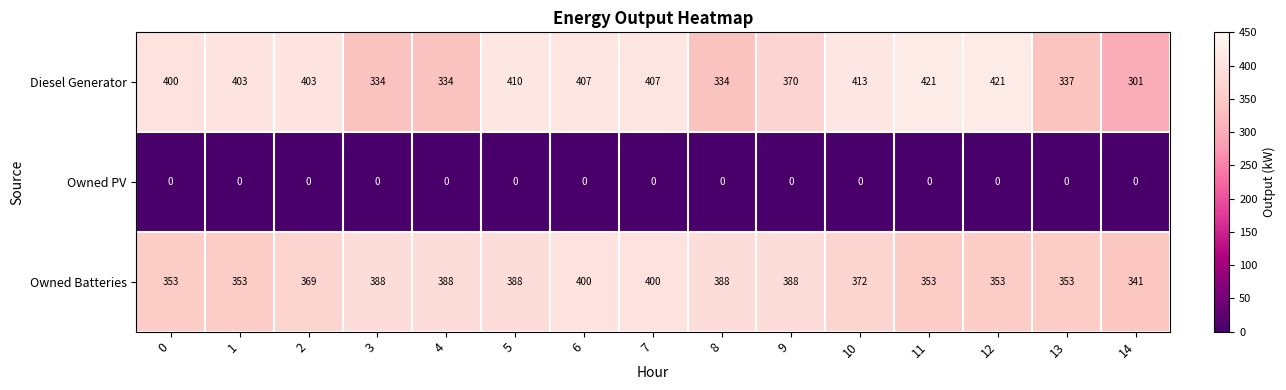

Which series has the largest total across all categories?

Diesel Generator